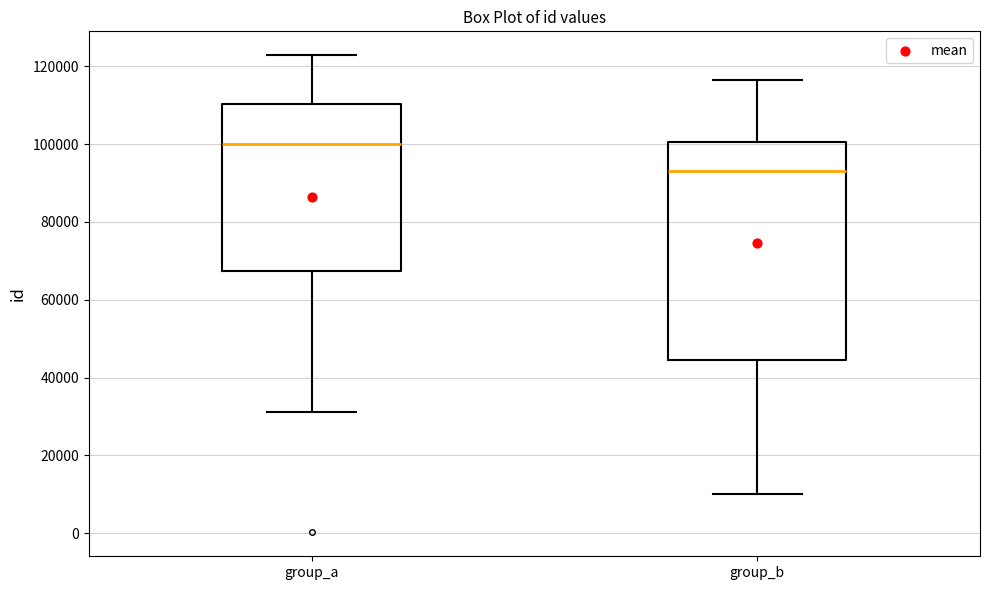

Where is the lower edge of the box for group_b on the y-axis? The values are not printed on the chart, so give them approximately, as read against the axis.

44000